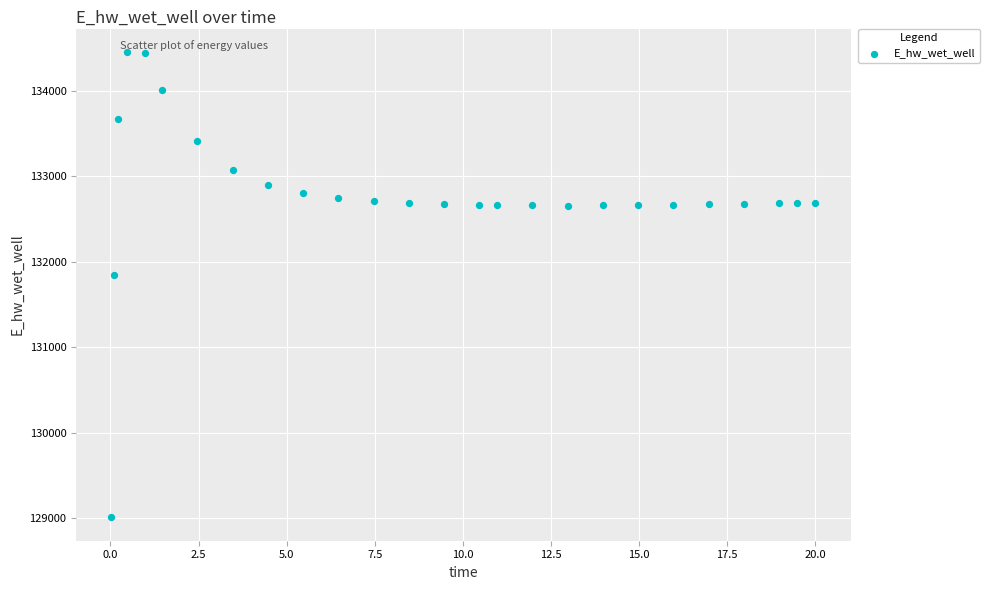

What Y value in the scatter plot is closest to 131732?

131851.1